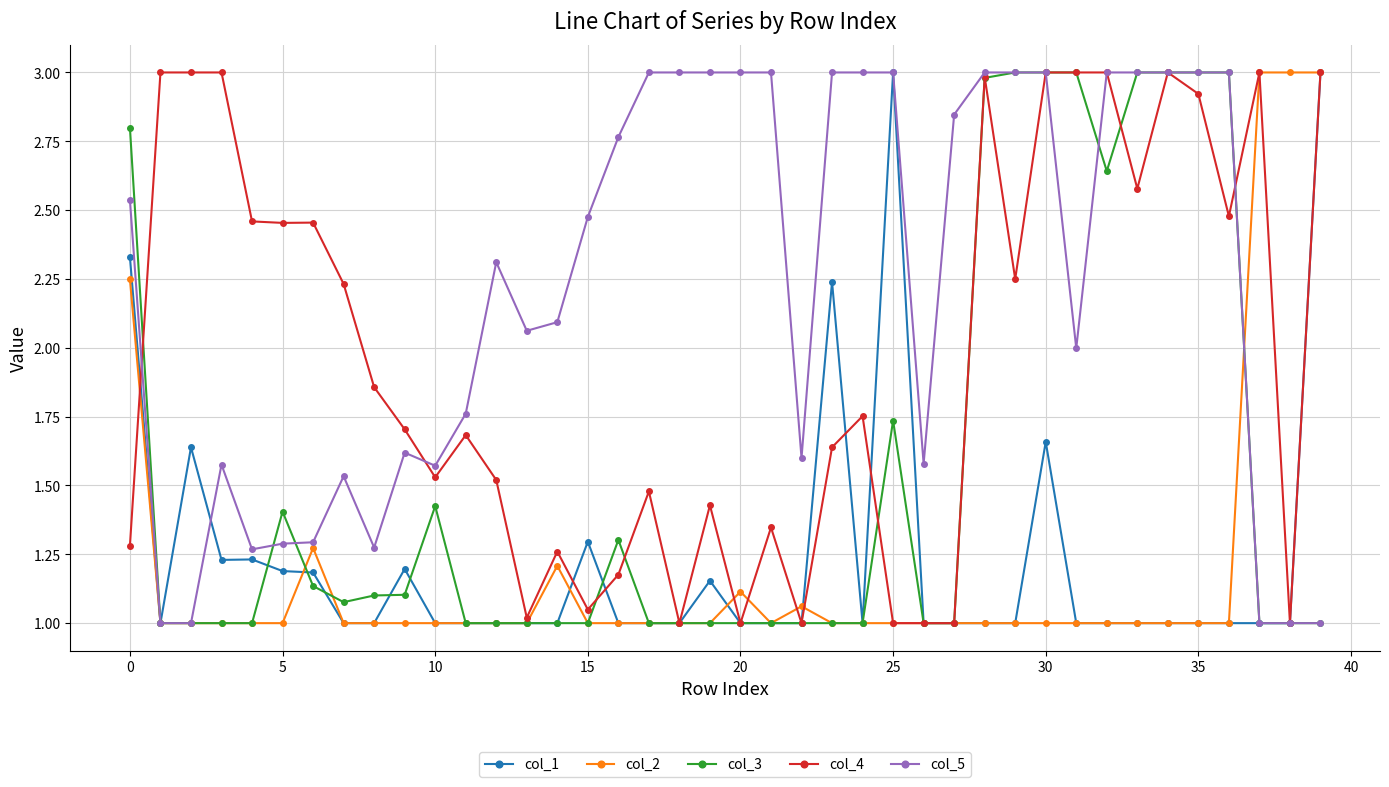

What is the maximum value shown in the chart?

3.0